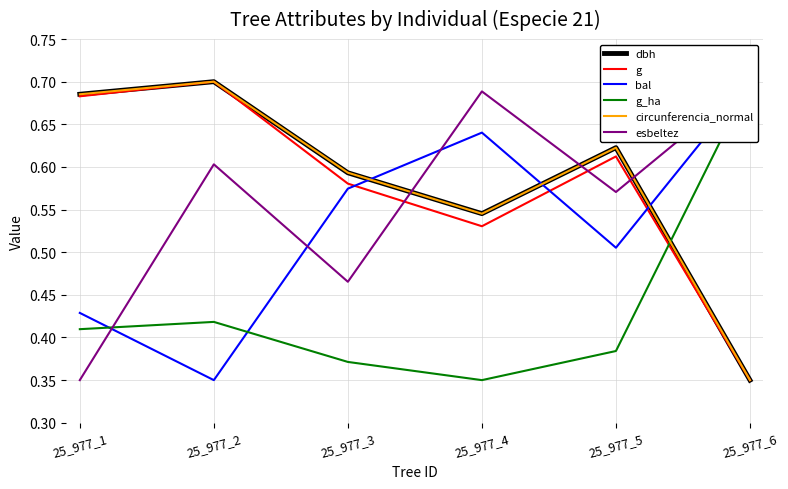

Which category has the highest value in the g_ha series?

25_977_6